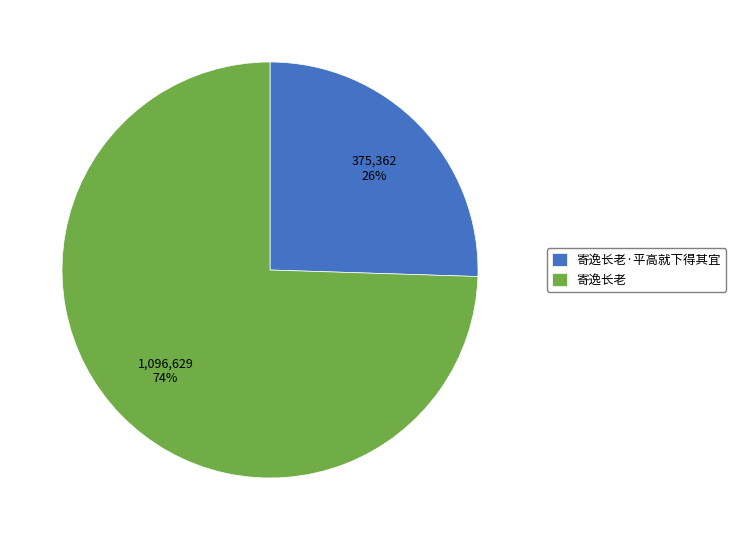

How many segments does this pie chart have?

2